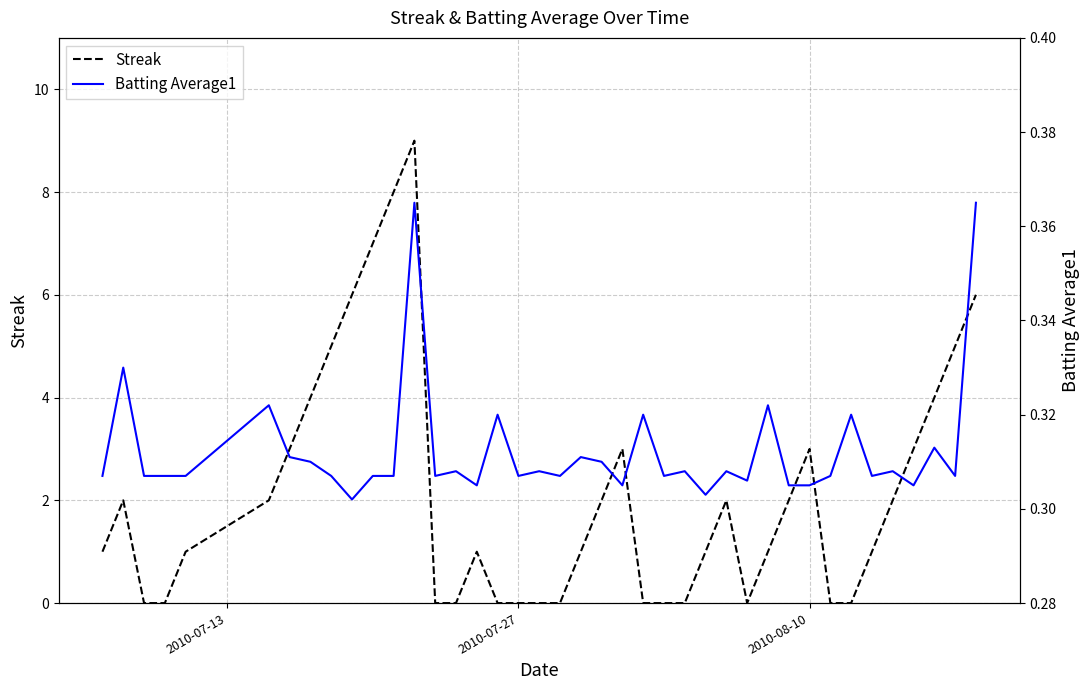

How many interior local peaks does the Batting Average1 series have?

14